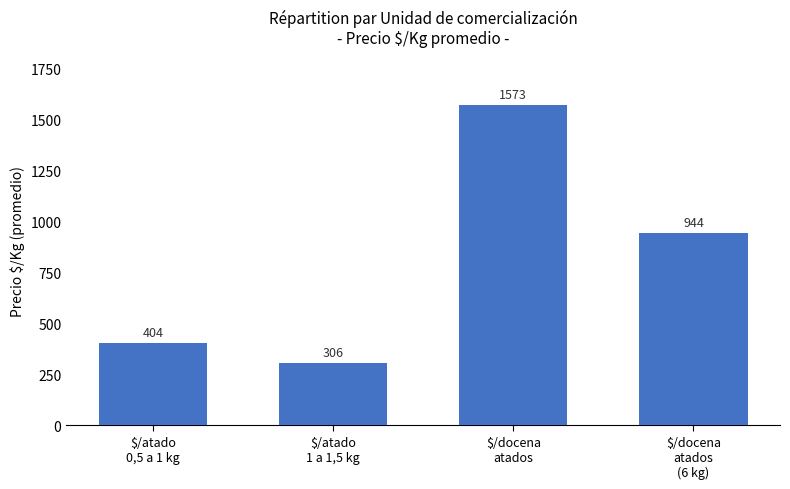

How many data points are less than 944?

2